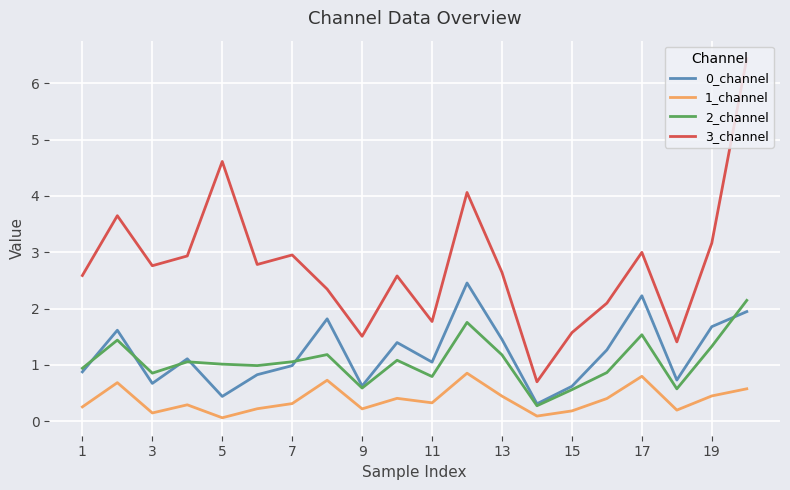

At how many categories does at least one series exceed 4?

3